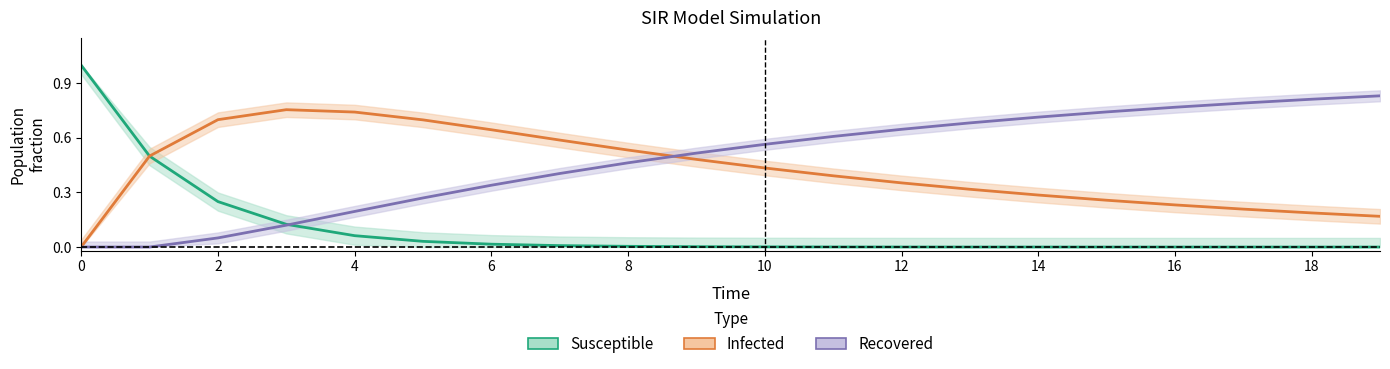

Which series has the widest spread of values?

Susceptible